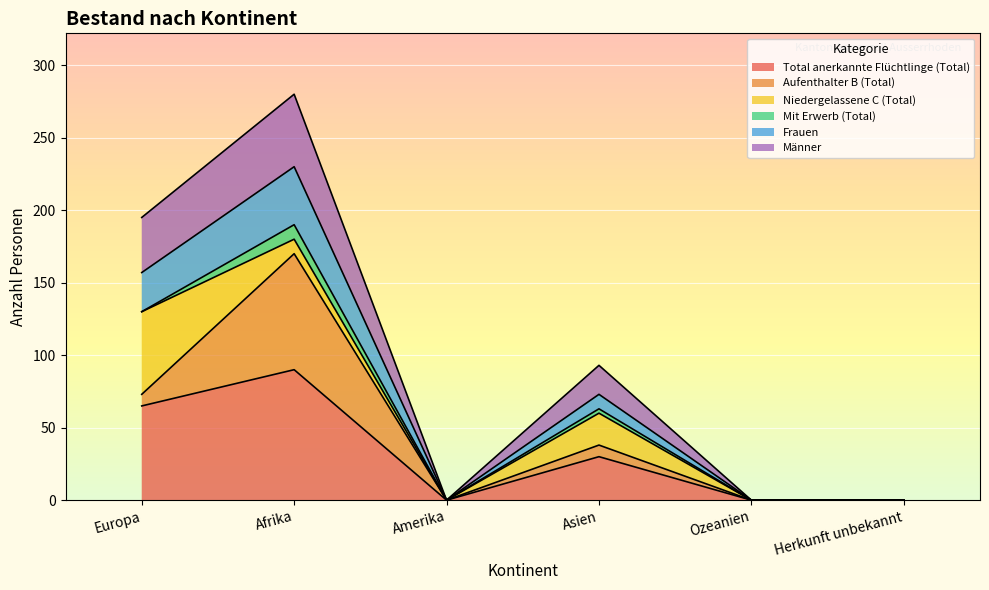

What are all the series names shown in the legend?

Total anerkannte Flüchtlinge (Total), Aufenthalter B (Total), Niedergelassene C (Total), Mit Erwerb (Total), Frauen, Männer